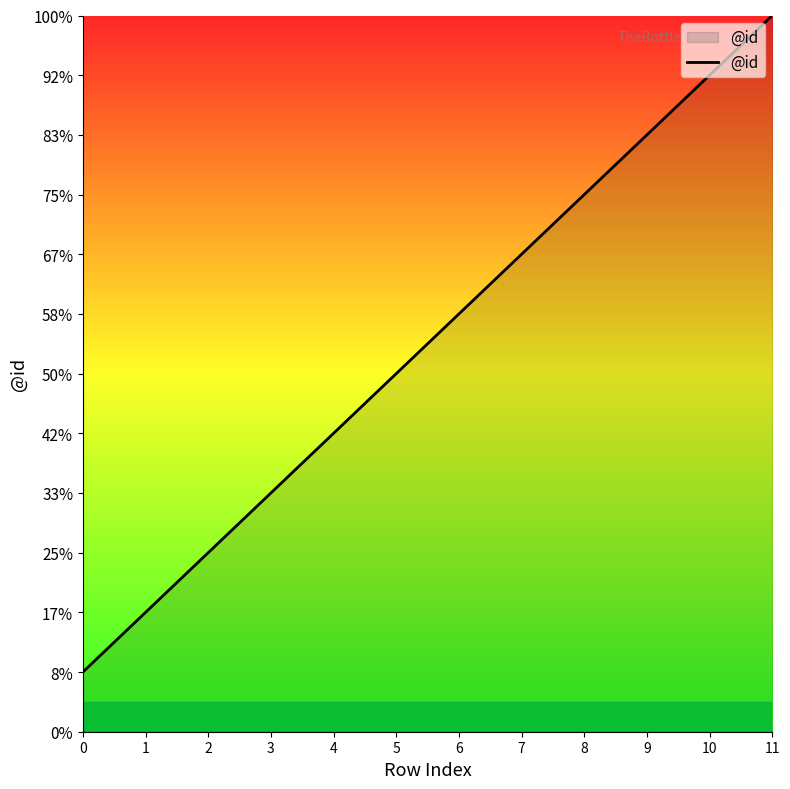

List the labels in order of value, smallest first.

0, 1, 2, 3, 4, 5, 6, 7, 8, 9, 10, 11